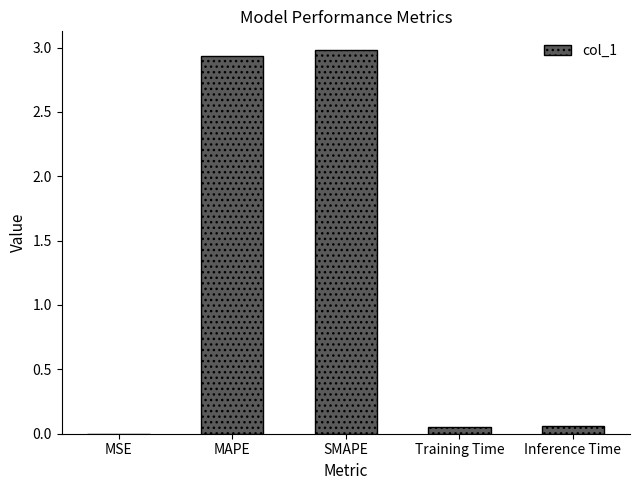

What is the sum of all values?

6.0